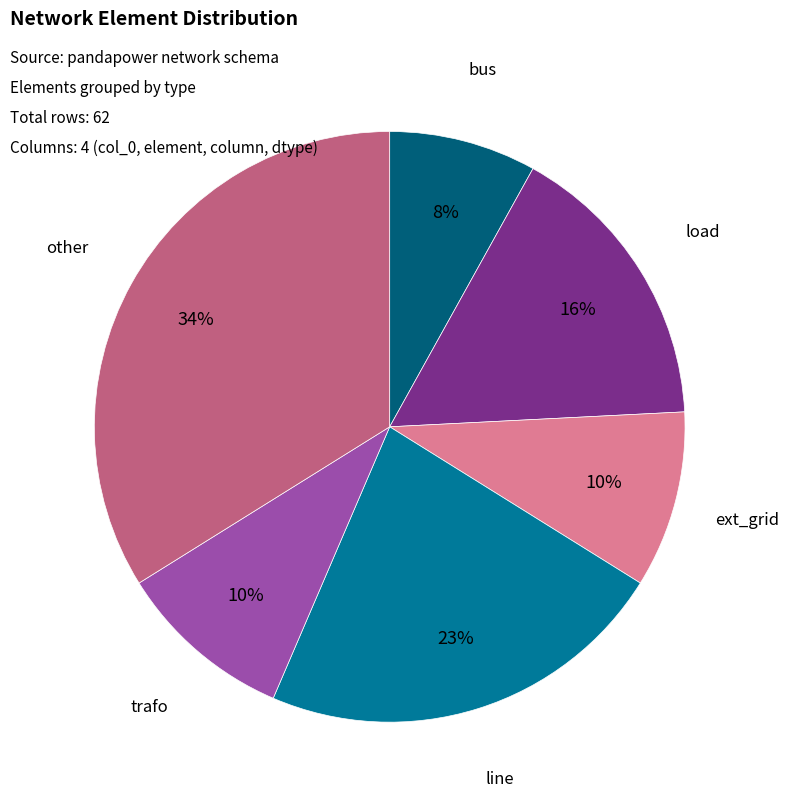

Do line and load together represent more than half of the pie?

No